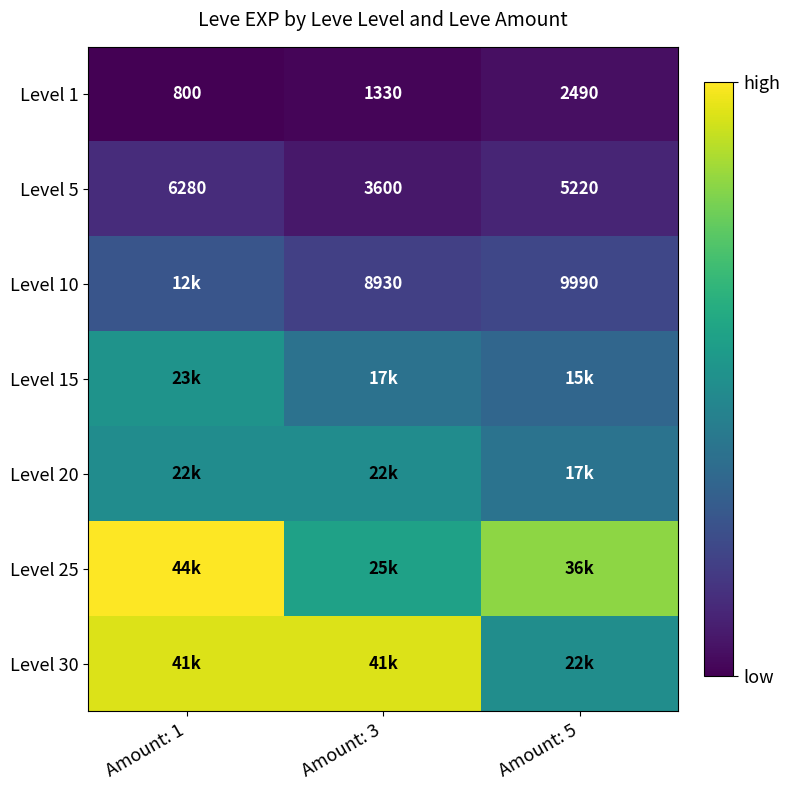

What is the average value of the Level 1 series?

1540